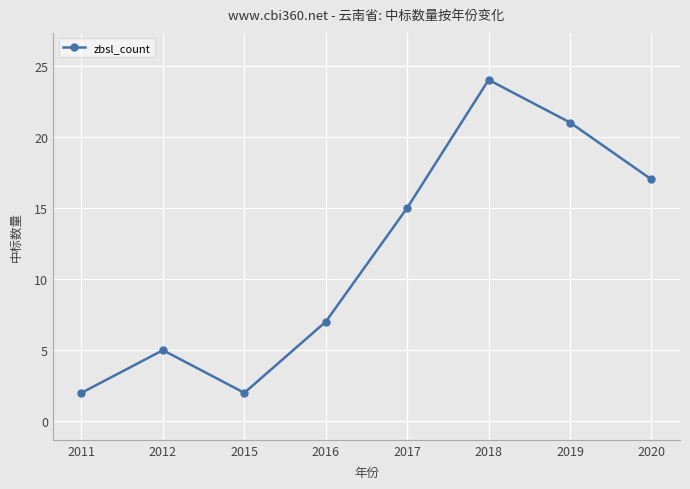

How many points are lower than both their immediate neighbors (excluding endpoints)?

1